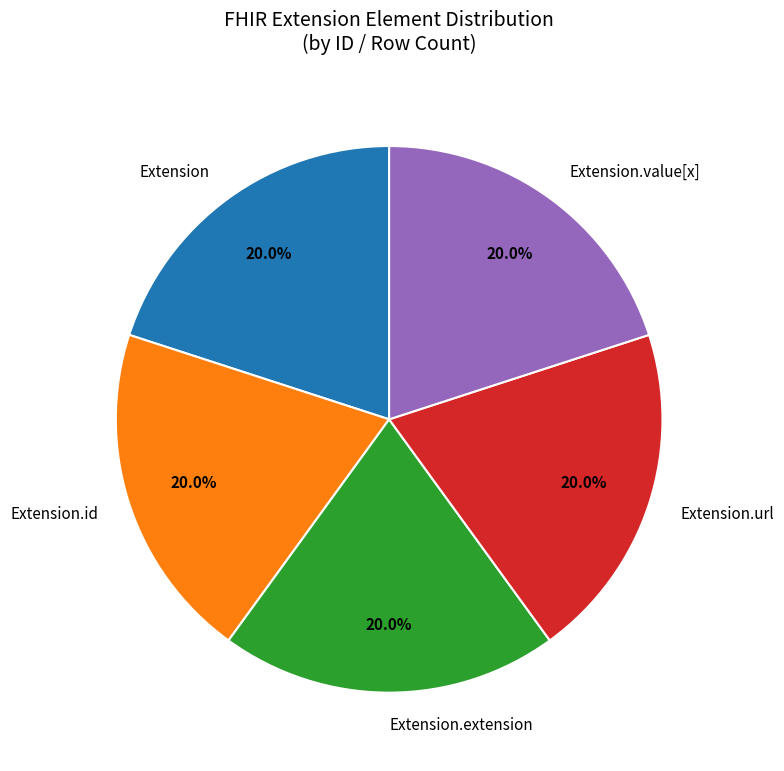

Combined, what portion of the pie is Extension.id and Extension?

40.0%